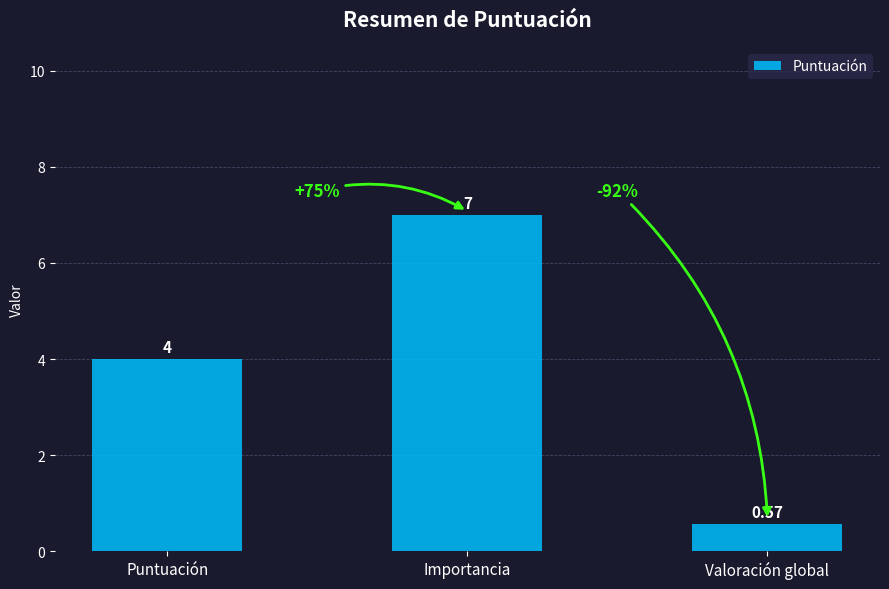

What is the change in value from Puntuación to Importancia?

+3.0